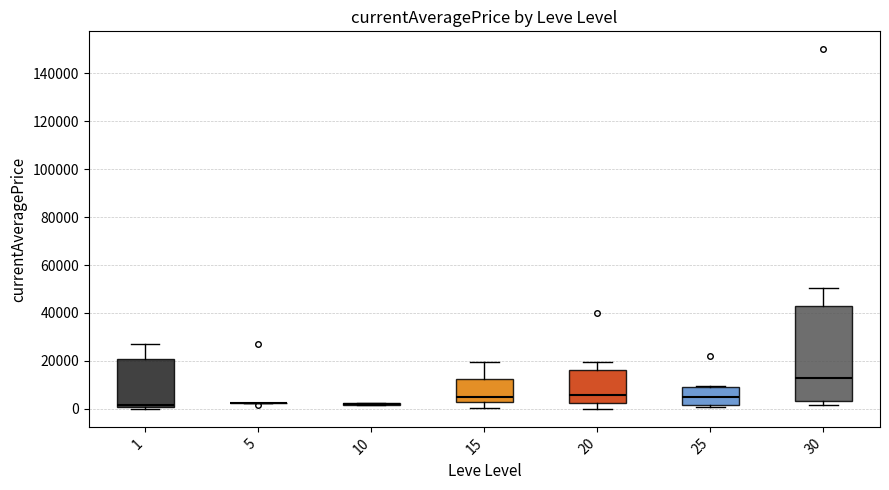

Reading left to right, transcribe this box plot: for each box, give where its median line is, the range the box spans, and where its two whiskers end, as read against the y-axis. The values are not printed on the chart, so give them approximately, as read against the axis.

1: median 2000, box 0 to 20000, whiskers 0 (just below the box's lower edge) to 28000
5: box collapsed to a line at 2000, whiskers 2000 to 2000
10: box collapsed to a line at 2000, whiskers 2000 to 2000
15: median 4000, box 2000 to 12000, whiskers 0 to 20000
20: median 6000, box 2000 to 16000, whiskers 0 to 20000
25: median 4000, box 2000 to 8000, whiskers 0 to 10000
30: median 12000, box 4000 to 42000, whiskers 2000 to 50000